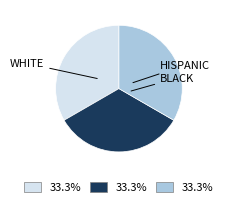

Count the number of slices in the pie.

3